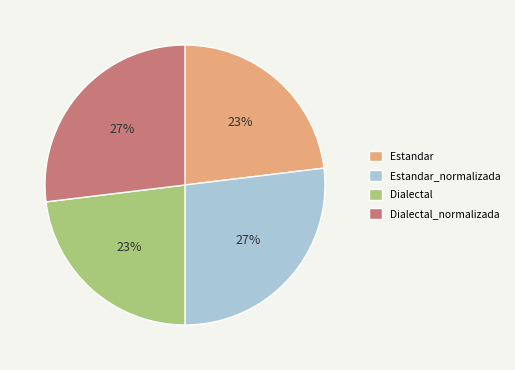

Which has a higher value, Dialectal or Estandar_normalizada?

Estandar_normalizada